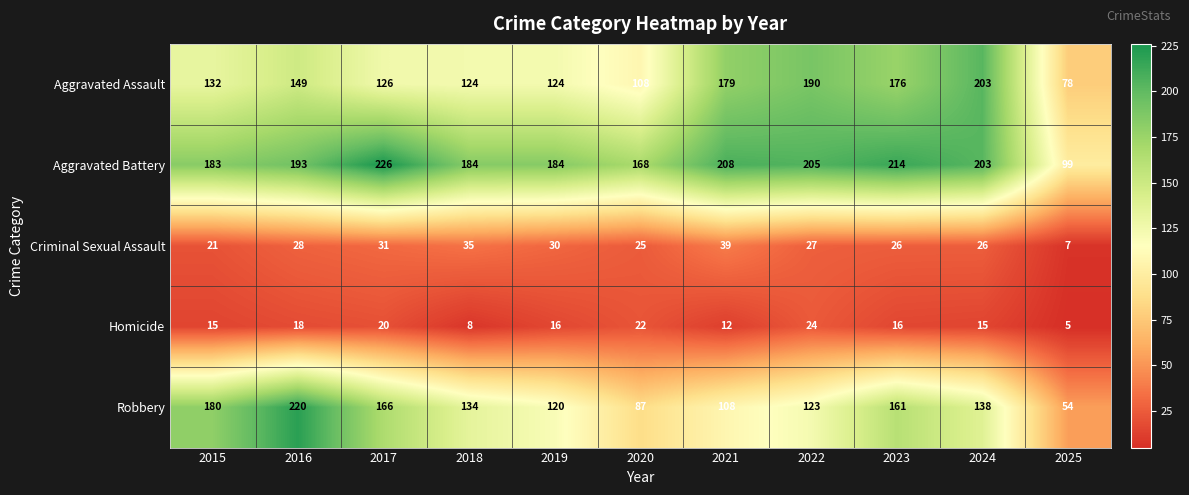

How many distinct data groups are displayed?

5